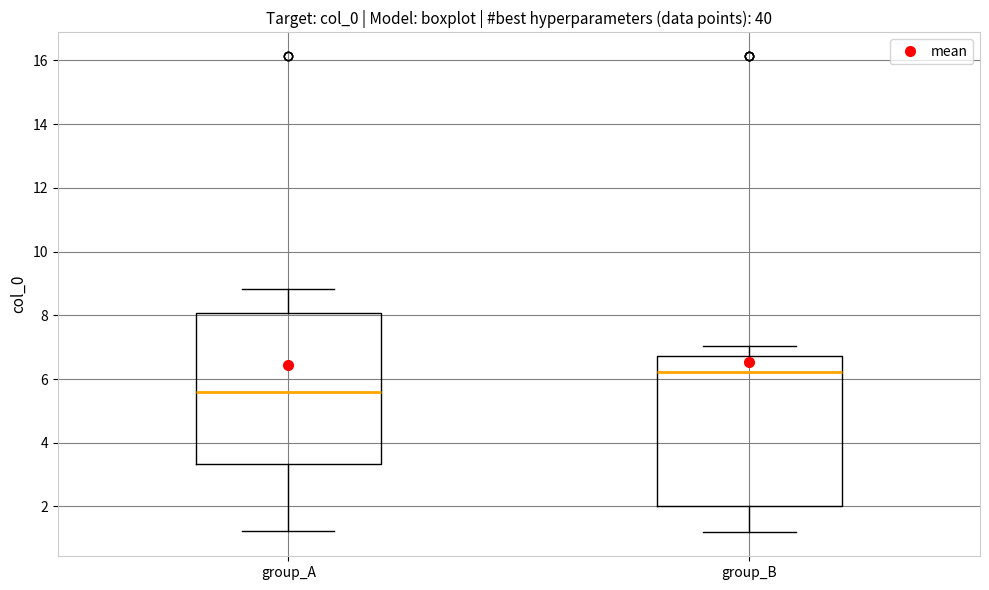

Reading left to right, transcribe this box plot: for each box, give where its median line is, the range the box spans, and where its two whiskers end, as read against the y-axis. The values are not printed on the chart, so give them approximately, as read against the axis.

group_A: median 5.6, box 3.4 to 8.0, whiskers 1.2 to 8.8
group_B: median 6.2, box 2.0 to 6.8, whiskers 1.2 to 7.0